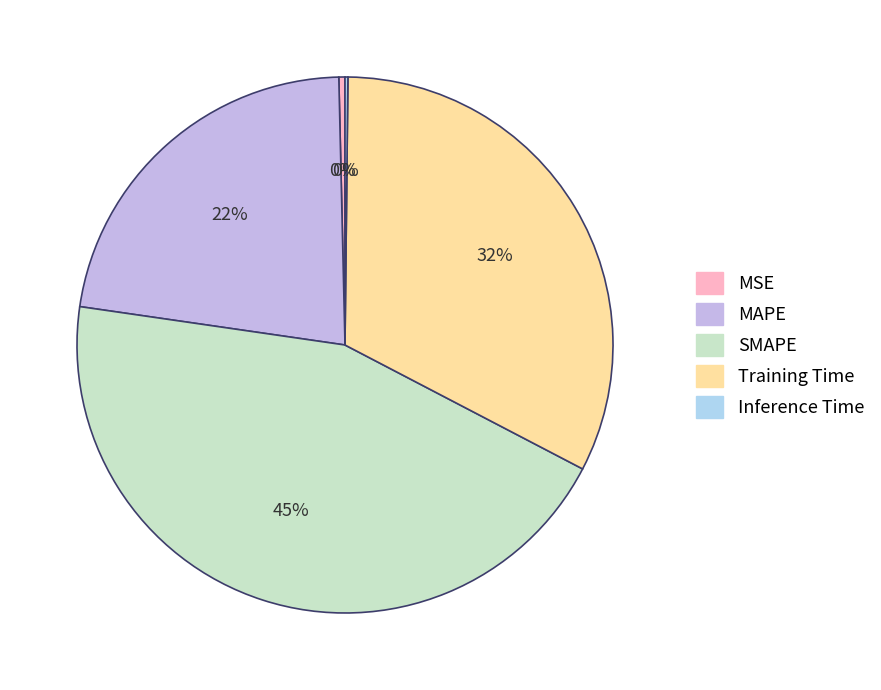

How many slices are in this pie chart?

5